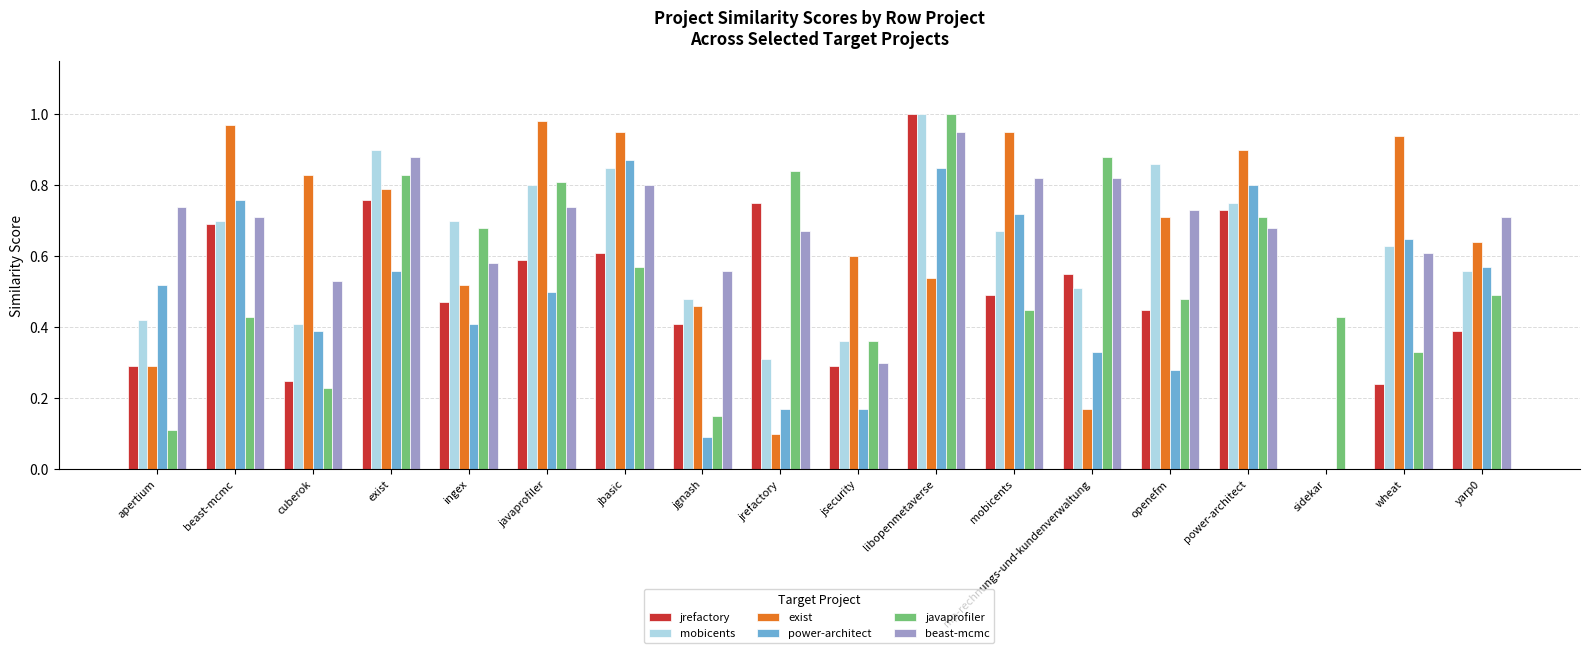

What is the sum of the javaprofiler values at jrefactory and libopenmetaverse?

1.8